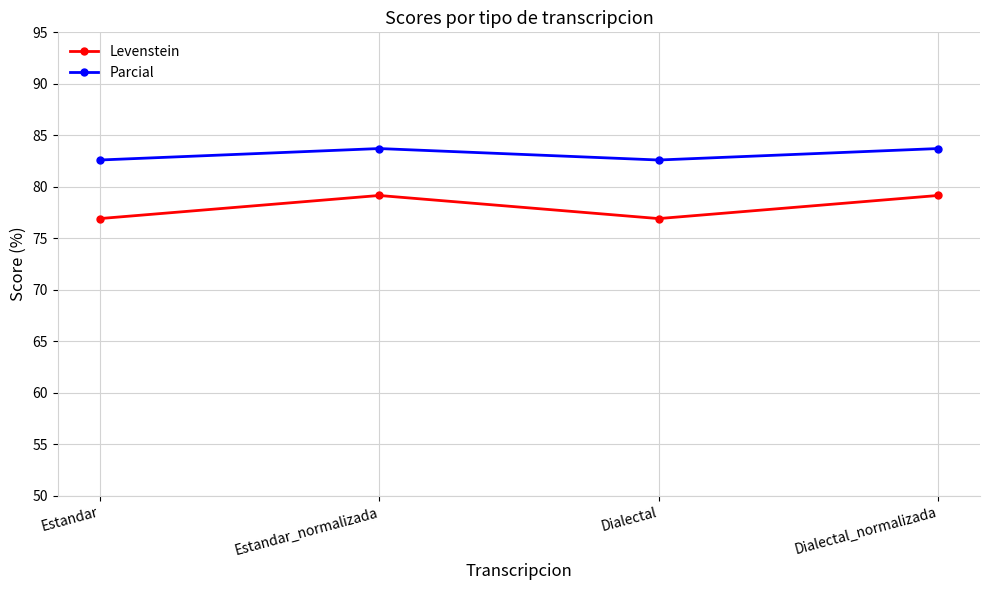

What is the total value across all series at Dialectal?

159.5